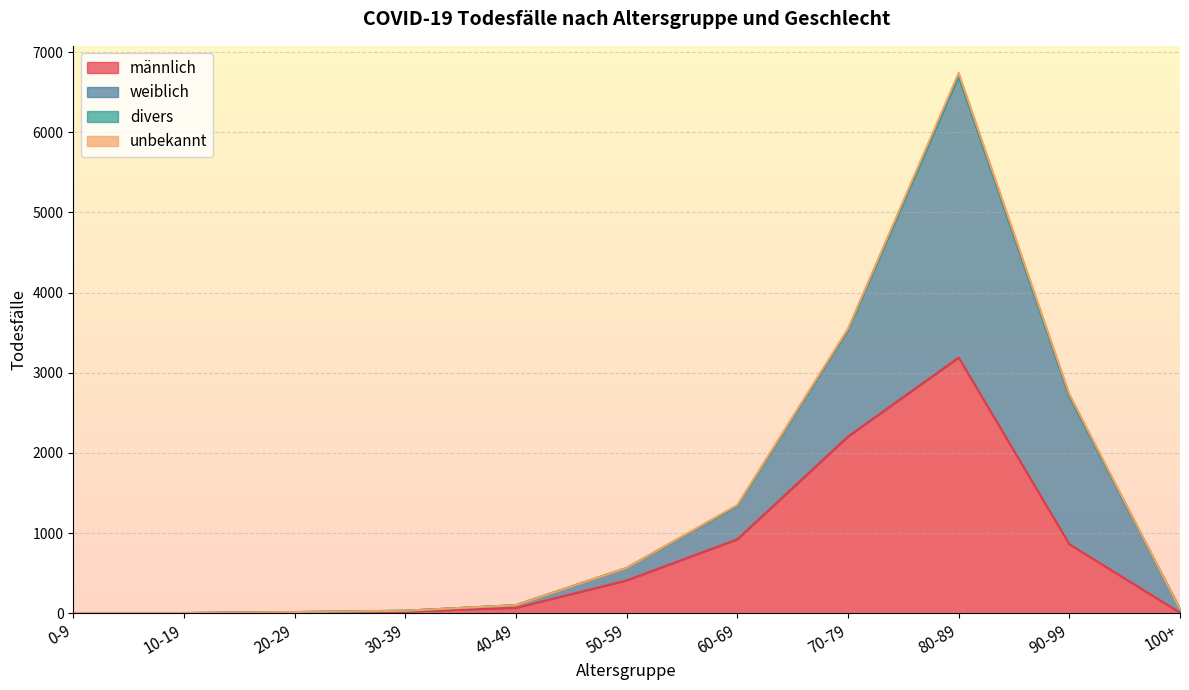

Which label corresponds to the smallest value in the chart?

0-9